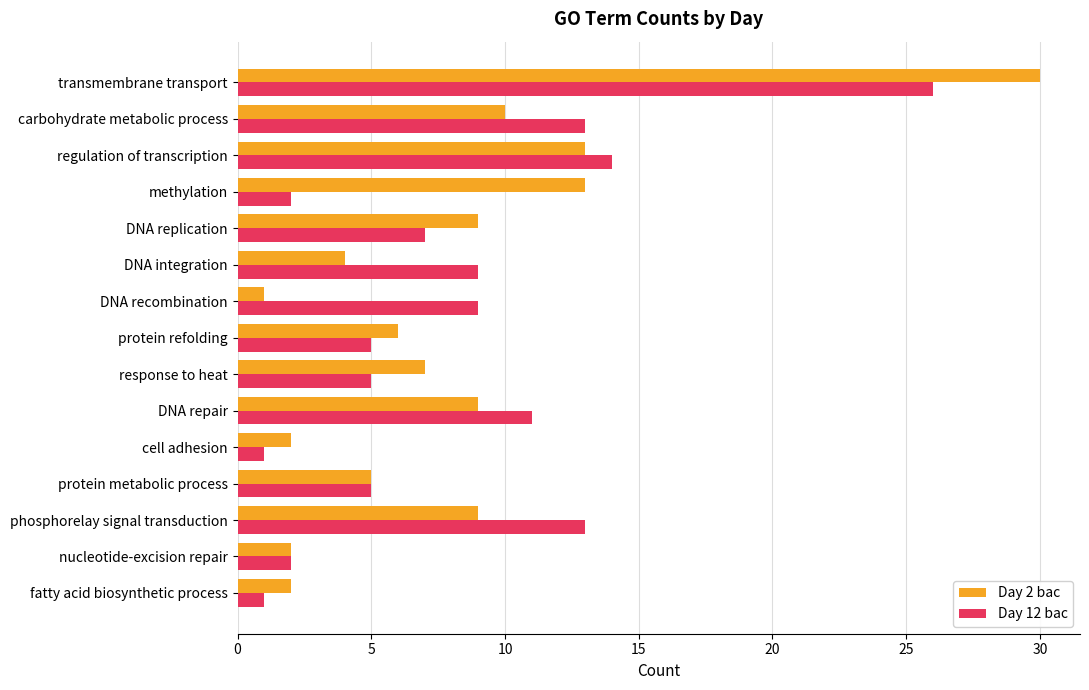

What is the difference between the maximum and minimum values in the Day 2 bac series?

29